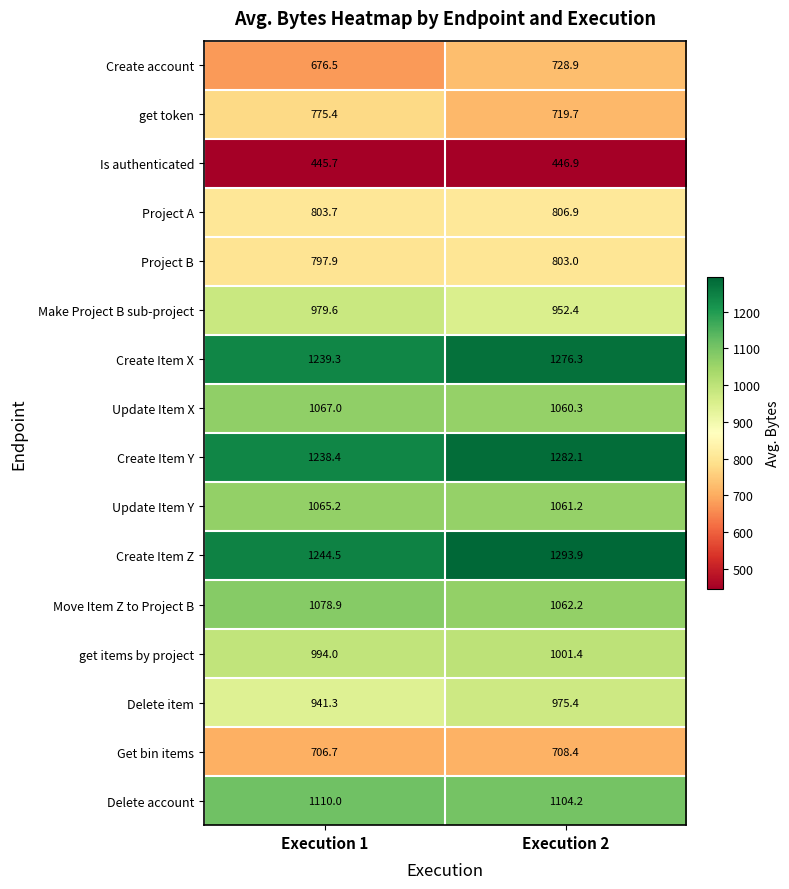

How many categories are shown in the chart?

2